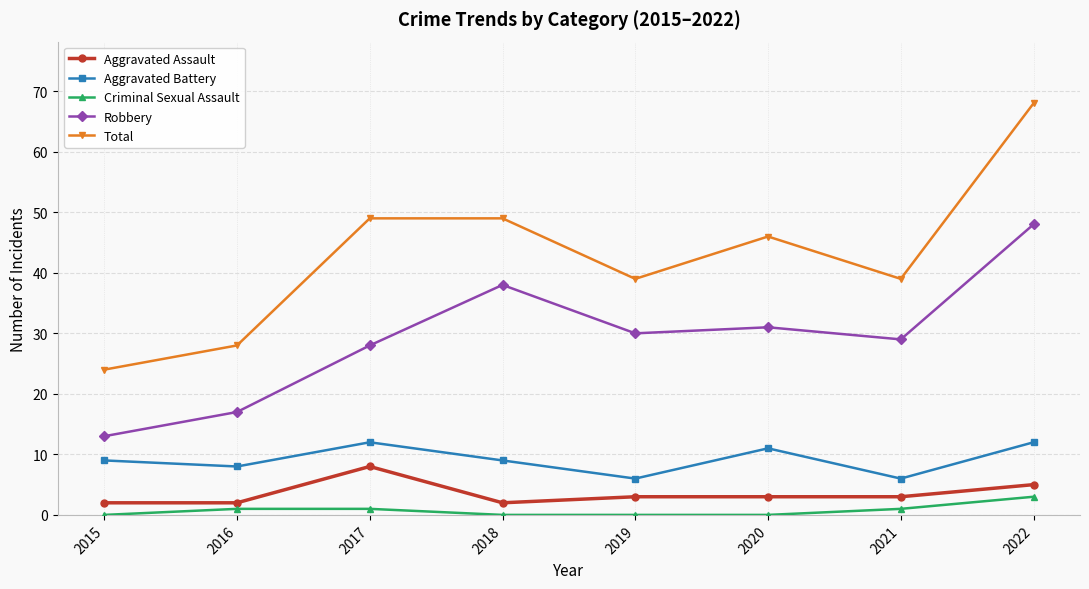

List the series in order of their peak value, lowest first.

Criminal Sexual Assault, Aggravated Assault, Aggravated Battery, Robbery, Total